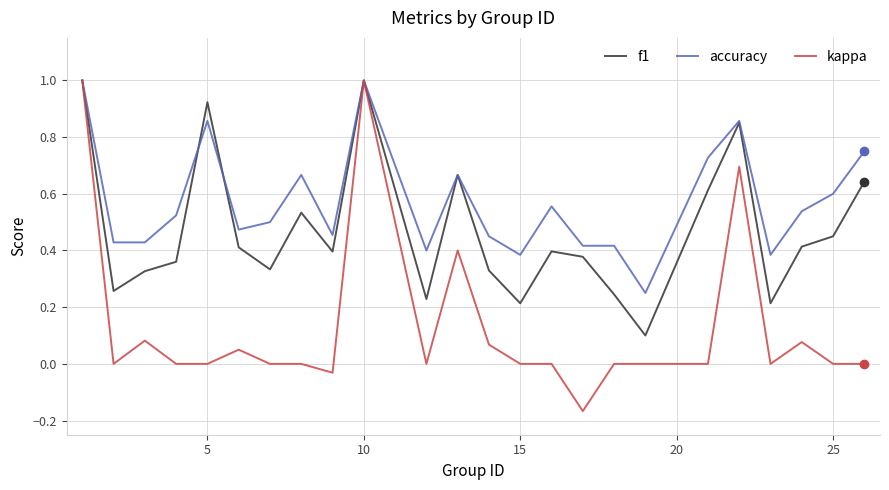

Count the number of data series in this chart.

3